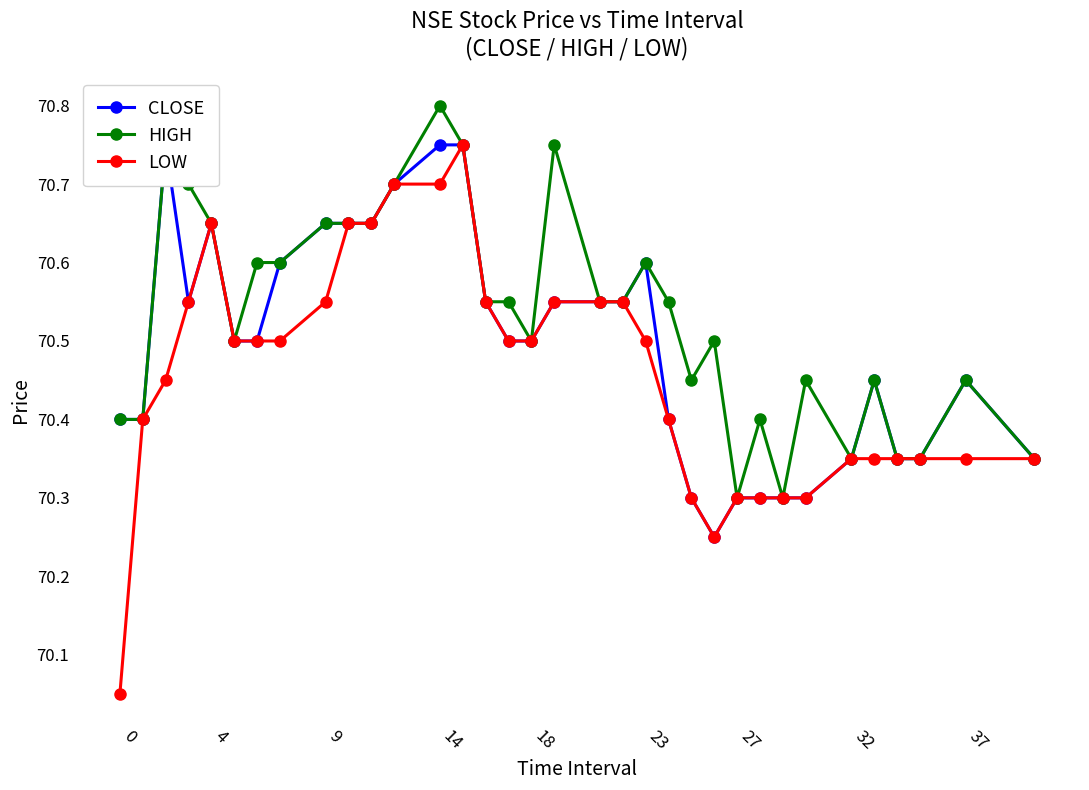

What is the lowest value of the HIGH series?

70.3